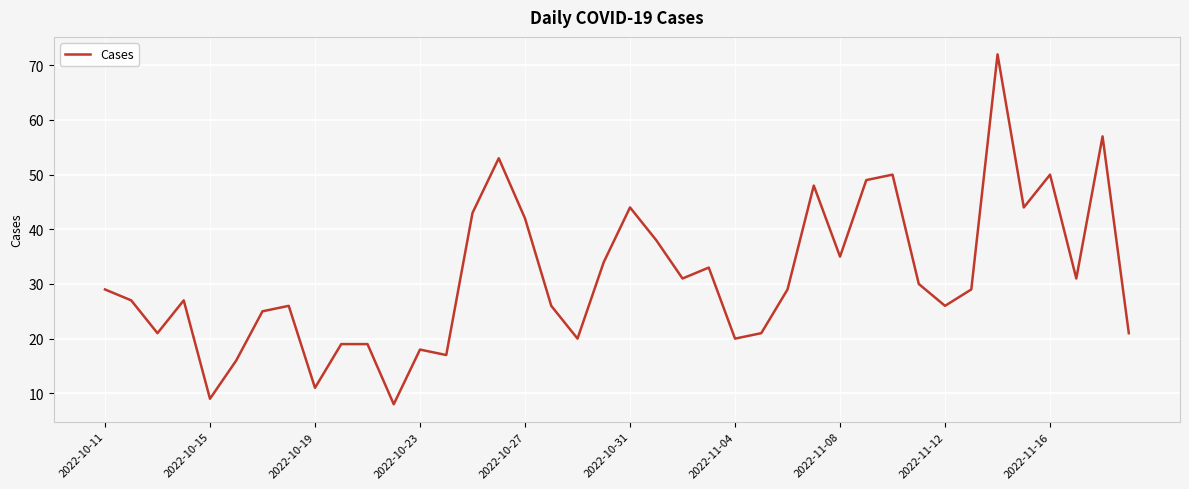

What is the greatest value displayed?

72